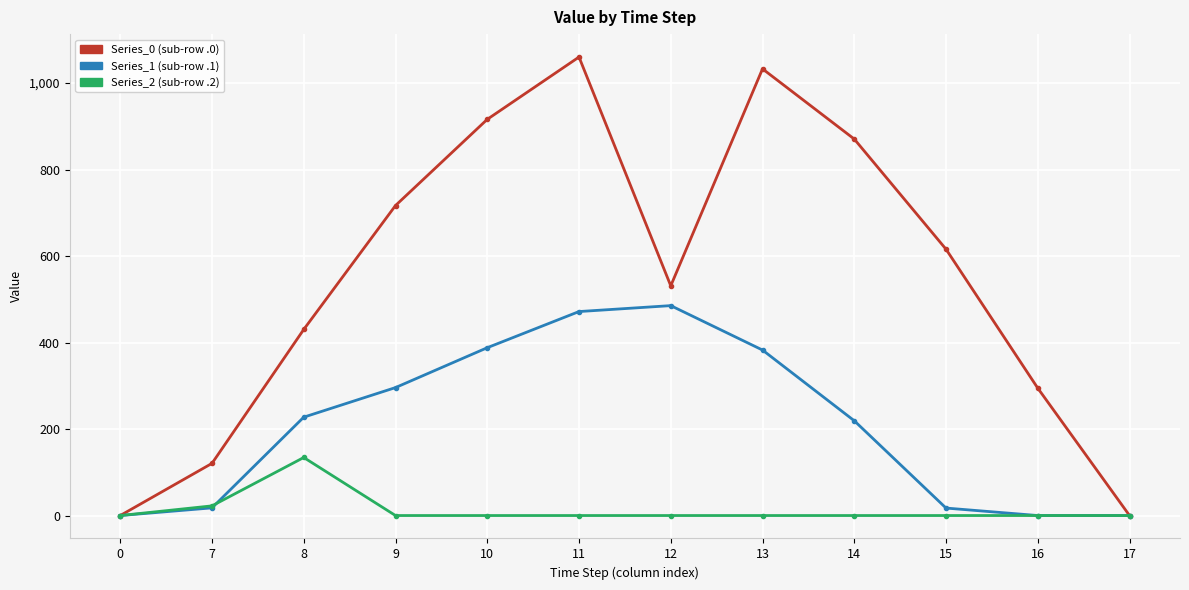

What is the greatest value displayed?

1060.3